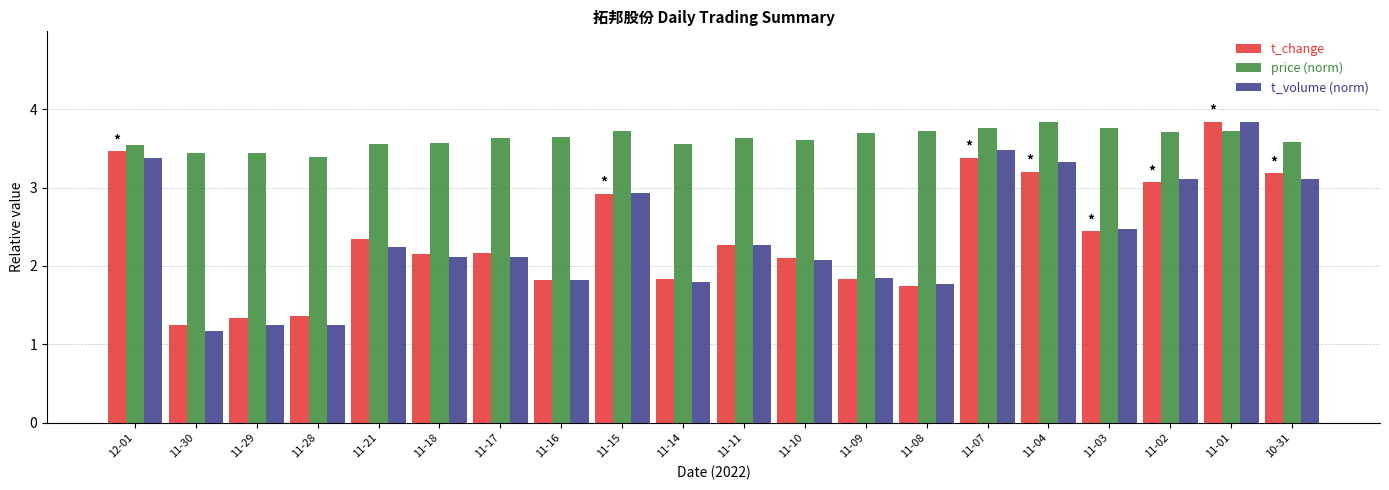

Which series has the largest range (max minus min)?

t_volume (norm)